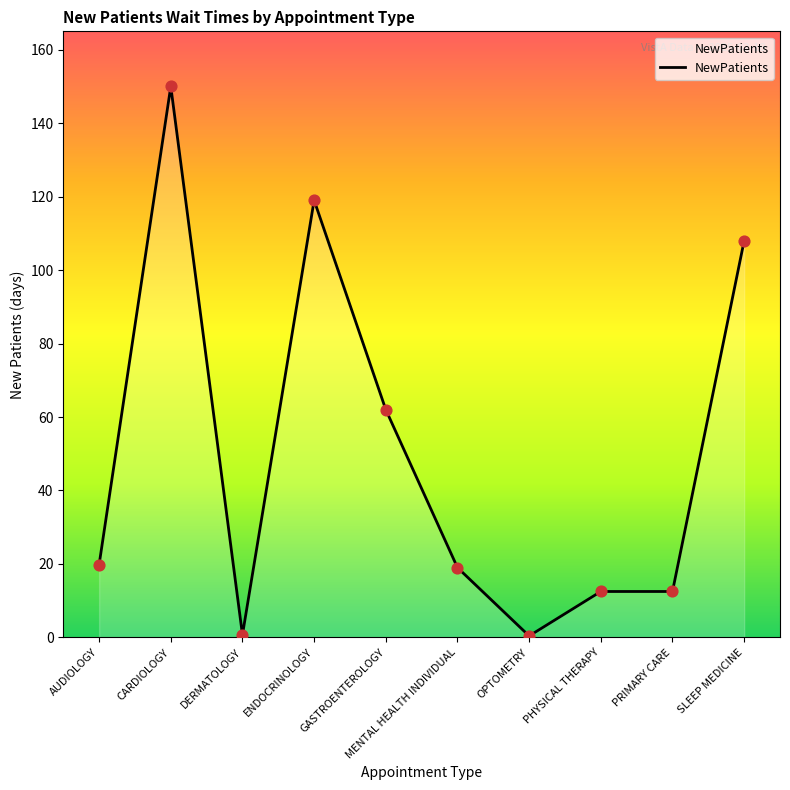

Which has a higher value, ENDOCRINOLOGY or PRIMARY CARE?

ENDOCRINOLOGY